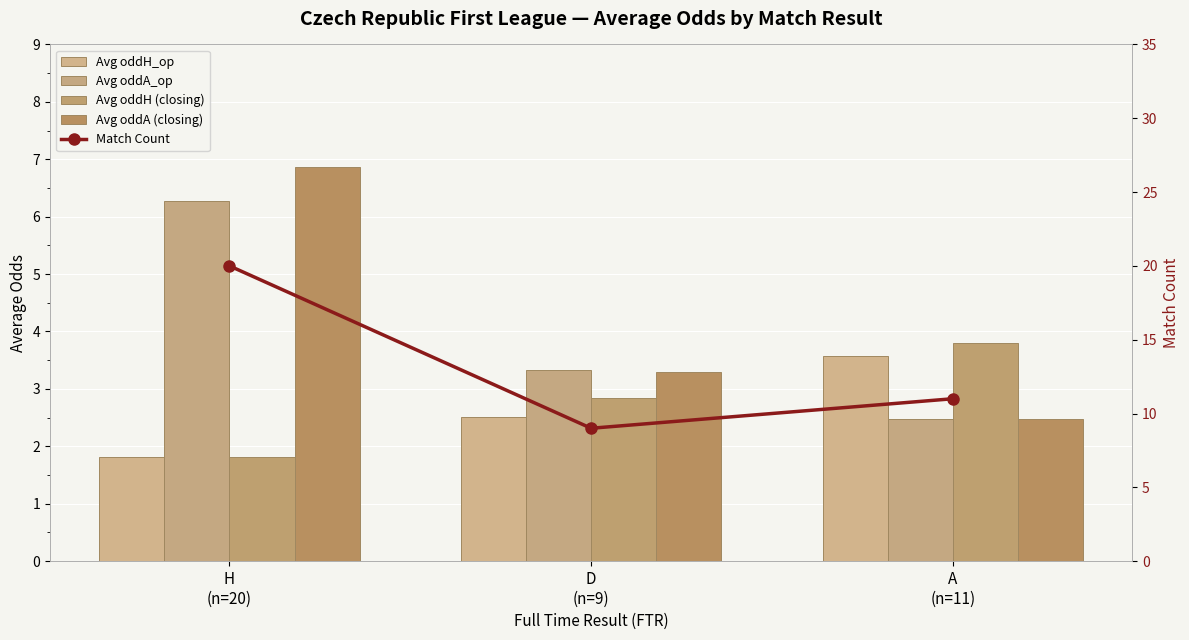

What is the average value of the Avg oddA (closing) series?

4.2